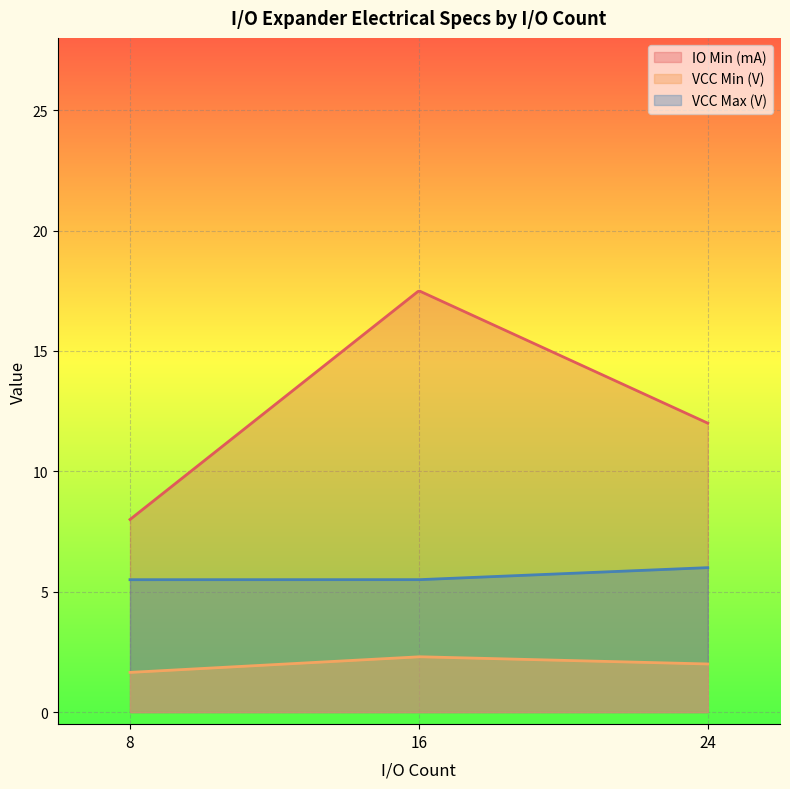

True or false: VCC Min (V) has more than 2 points higher than both neighbors.

False